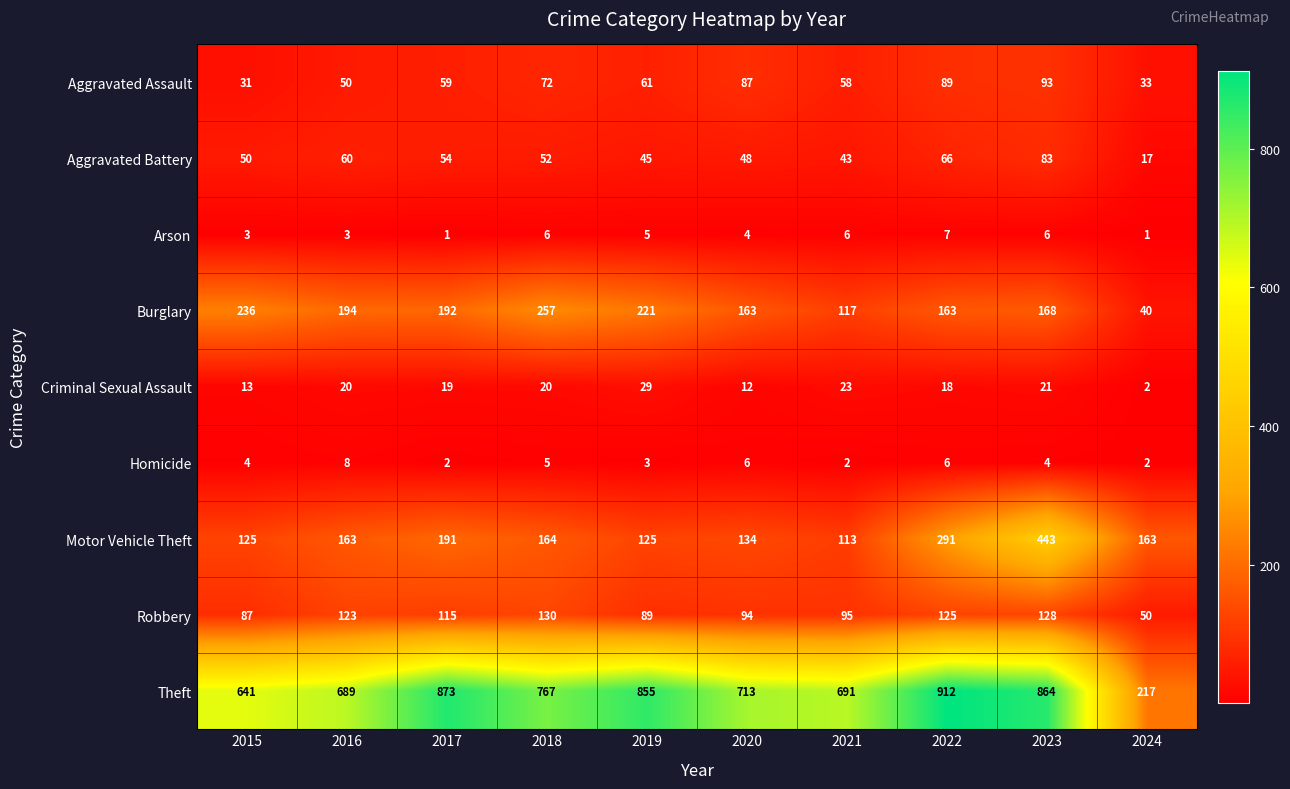

What is the smallest value displayed?

1